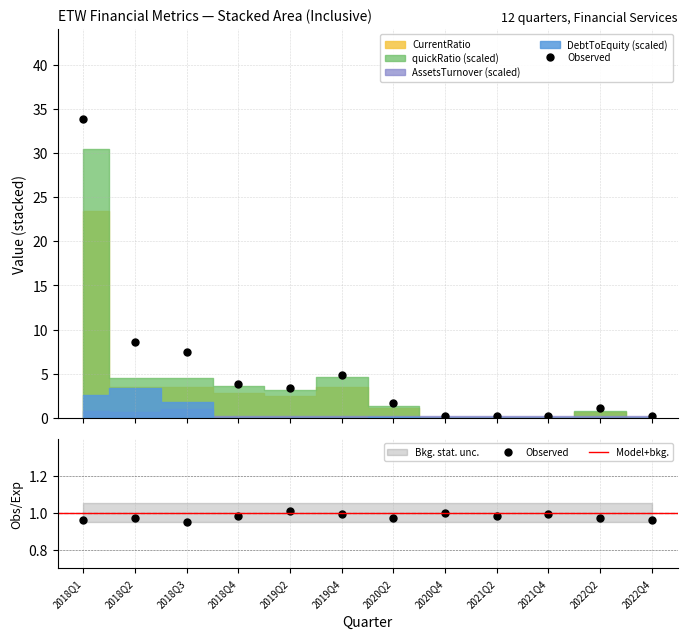

At which label does CurrentRatio first exceed 2?

2018Q1